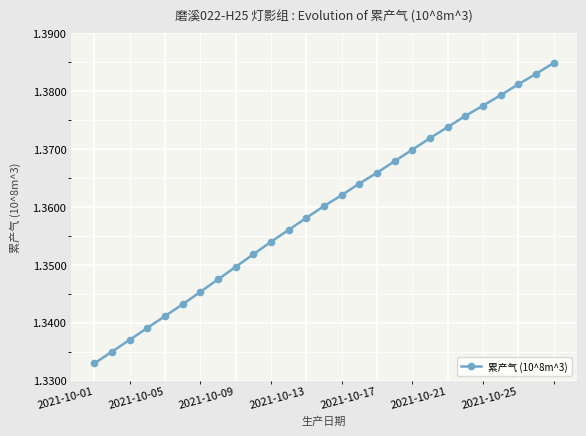

True or false: there are more than 2 points higher than both neighbors.

False